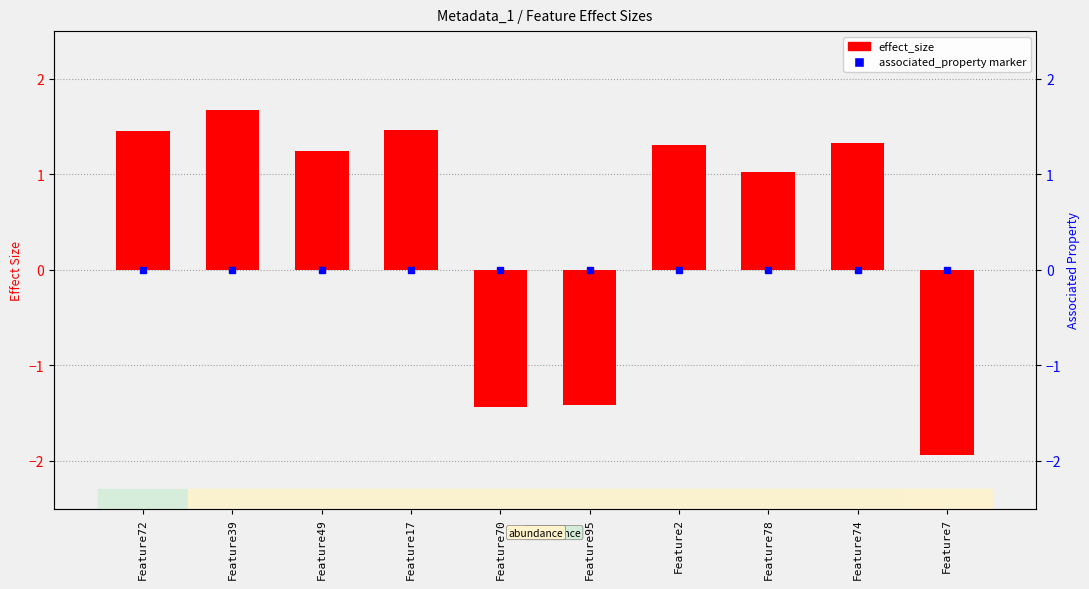

How many negative values are there?

3